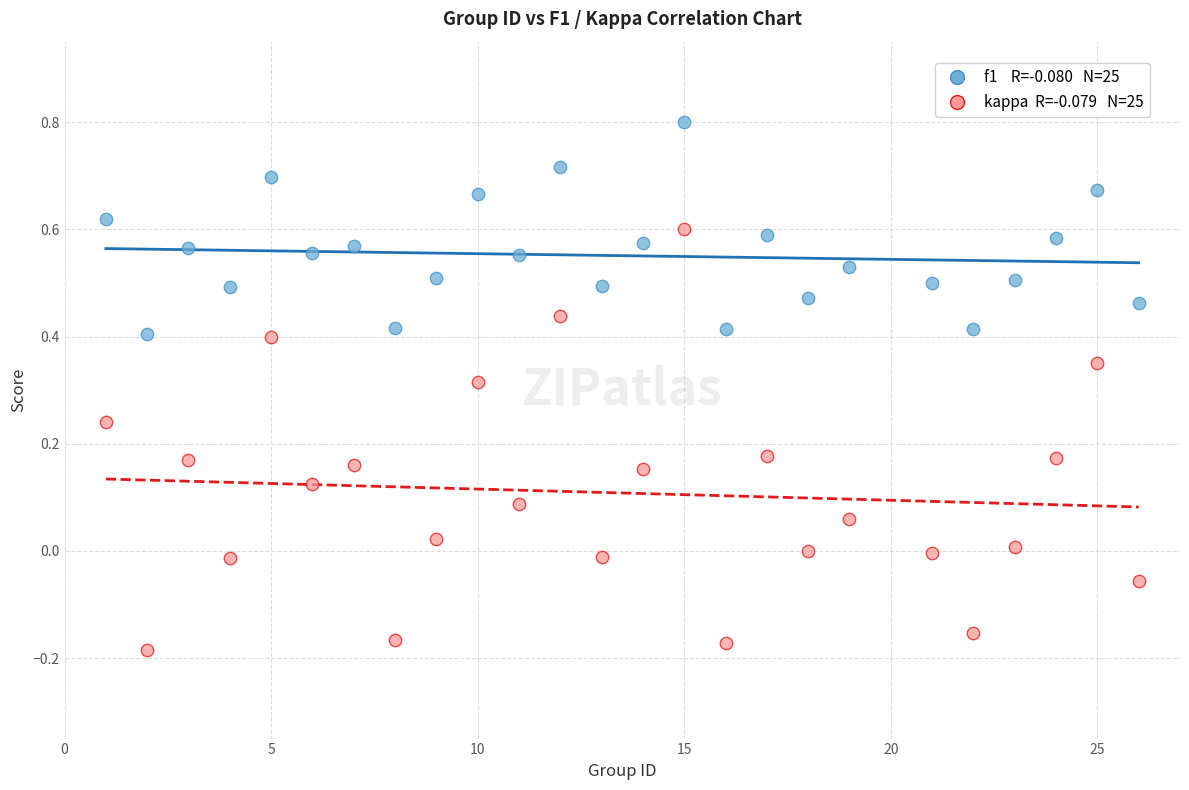

Across all data points, what is the range of X values (max minus min)?

25.0